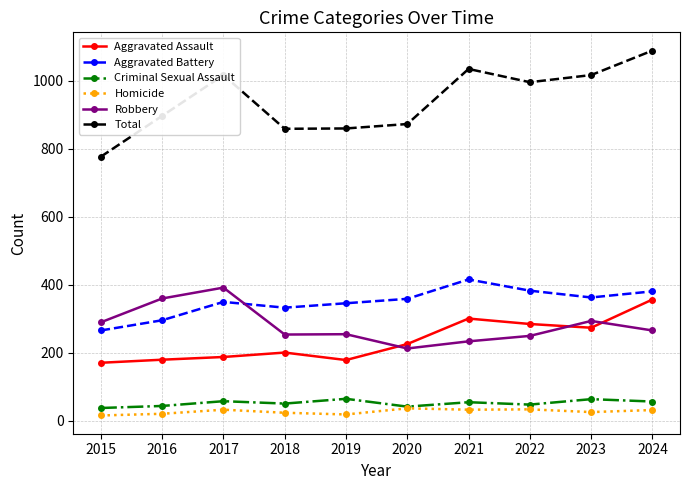

Which series has the largest range (max minus min)?

Total